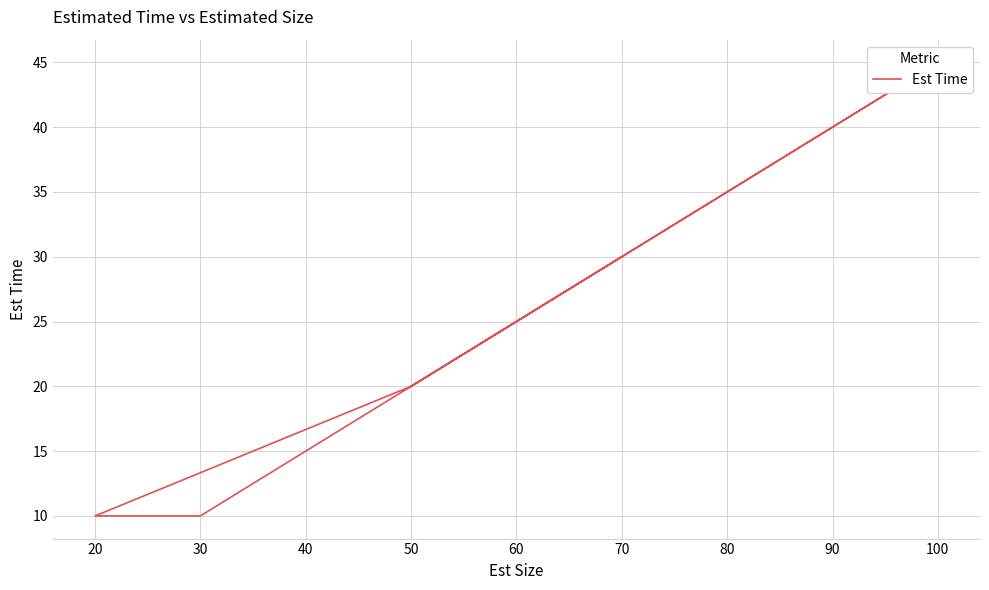

What is the ratio of the value at 50 to the value at 30?

2.0